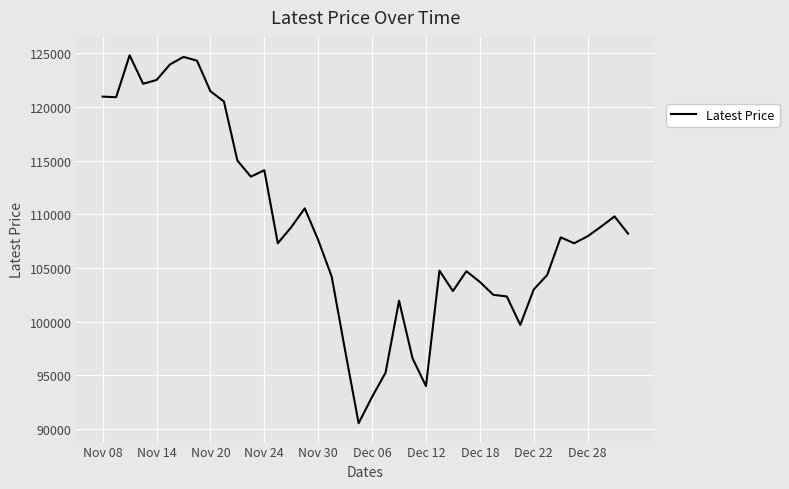

What is the greatest value displayed?

124800